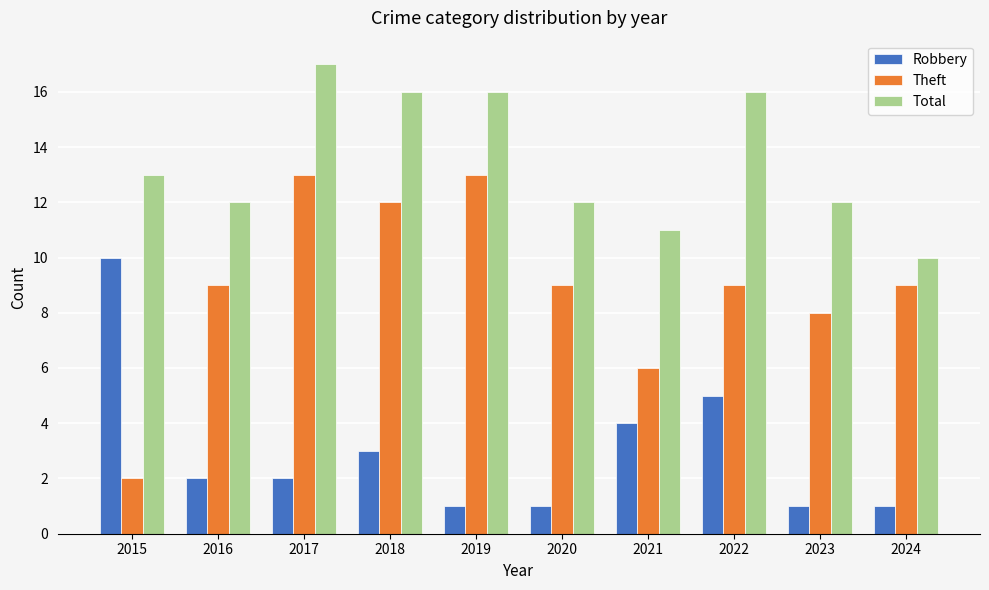

How many groups of bars are there?

10